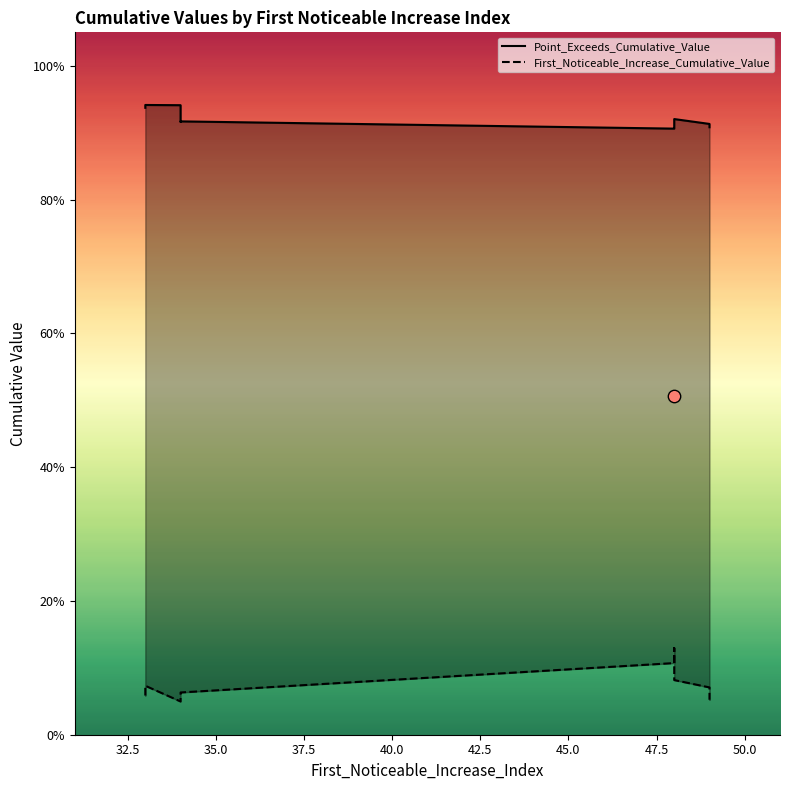

What is the total value across all series at 48?

1.0